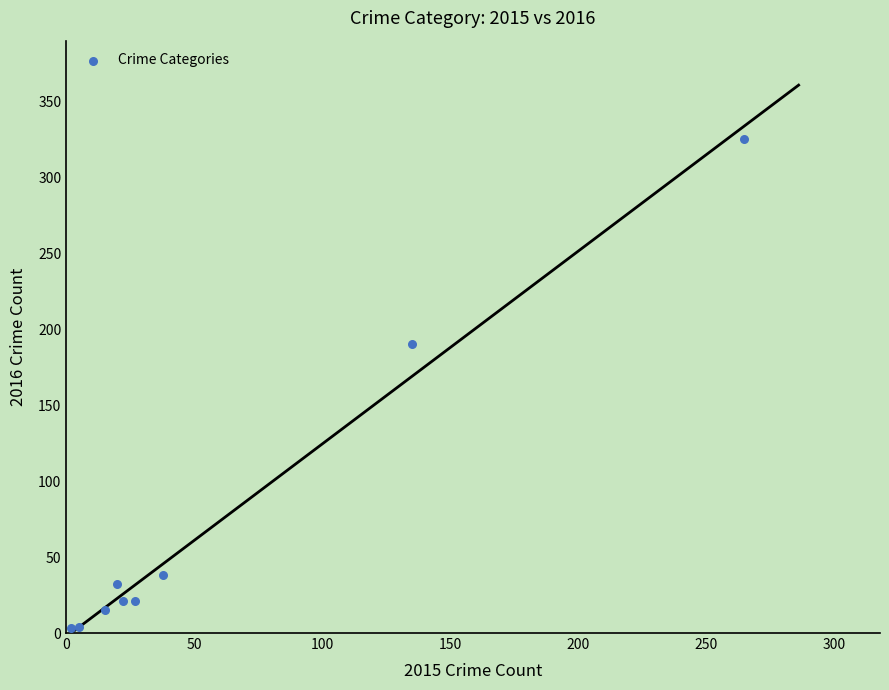

What Y value in the scatter plot is closest to 164?

190